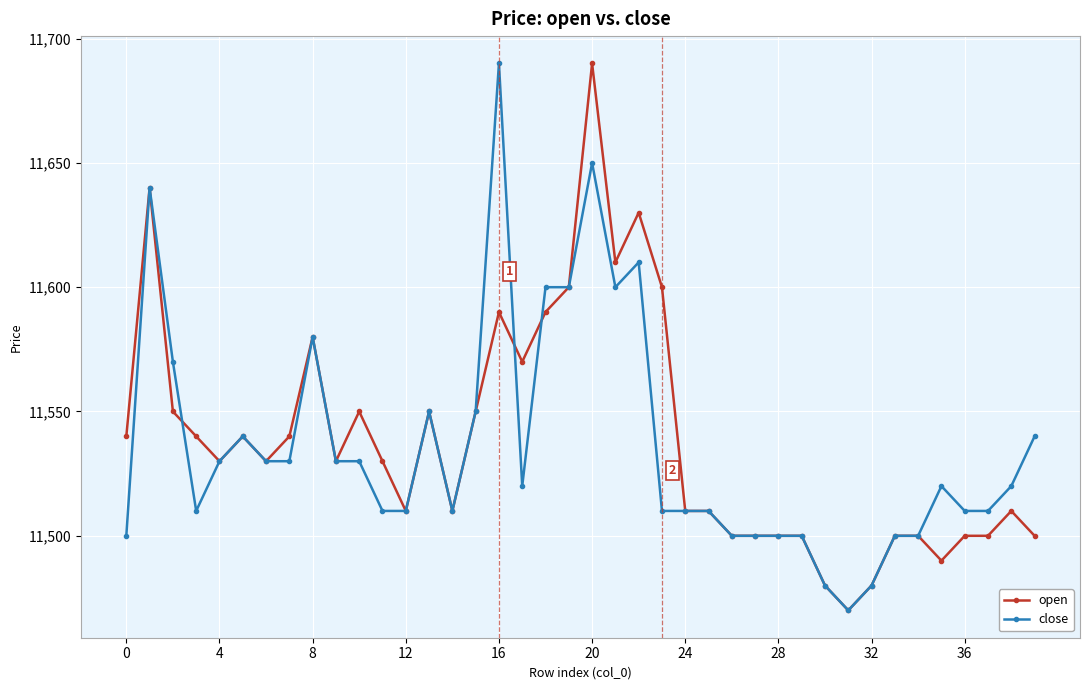

True or false: close has more than 2 points higher than both neighbors.

True